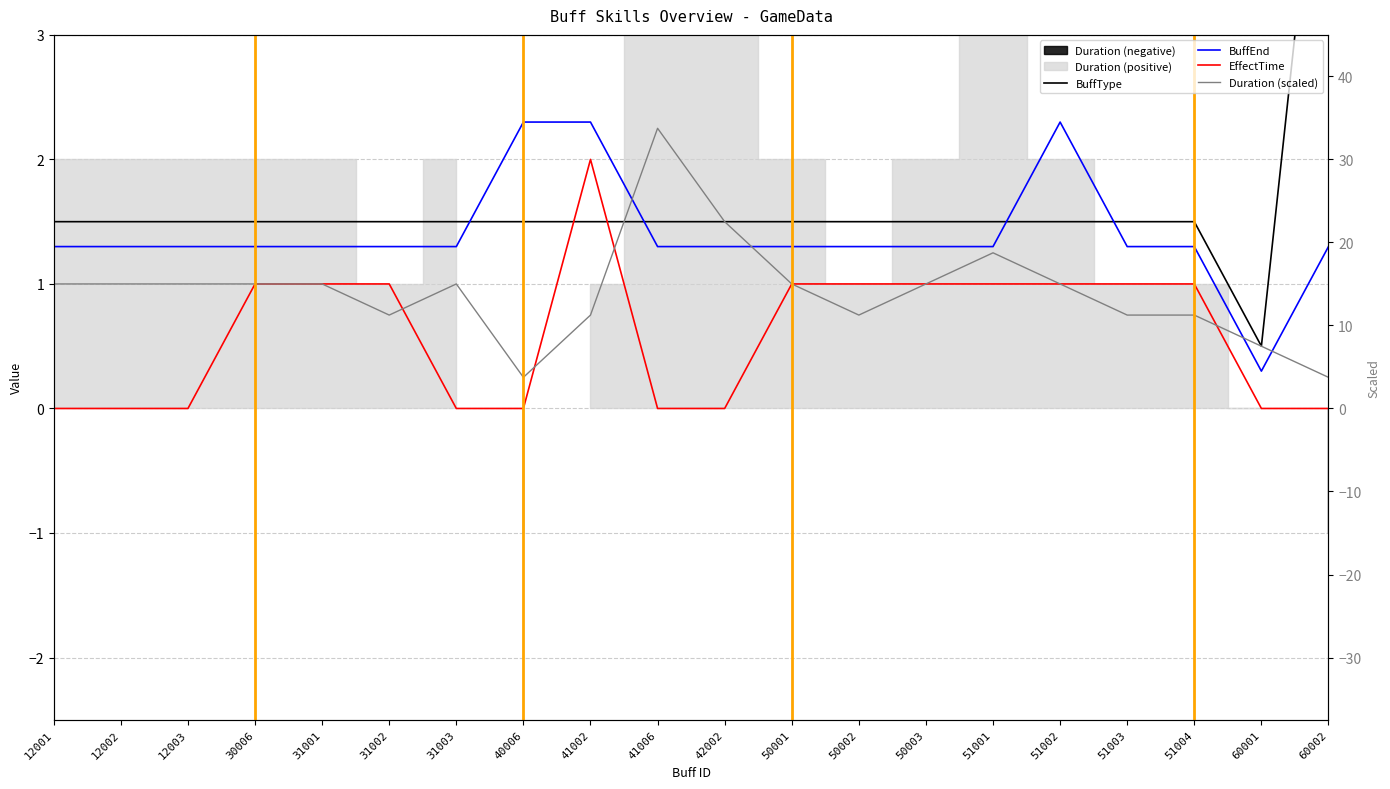

List the labels in order of EffectTime value, largest first.

41002, 30006, 31001, 31002, 50001, 50002, 50003, 51001, 51002, 51003, 51004, 12001, 12002, 12003, 31003, 40006, 41006, 42002, 60001, 60002